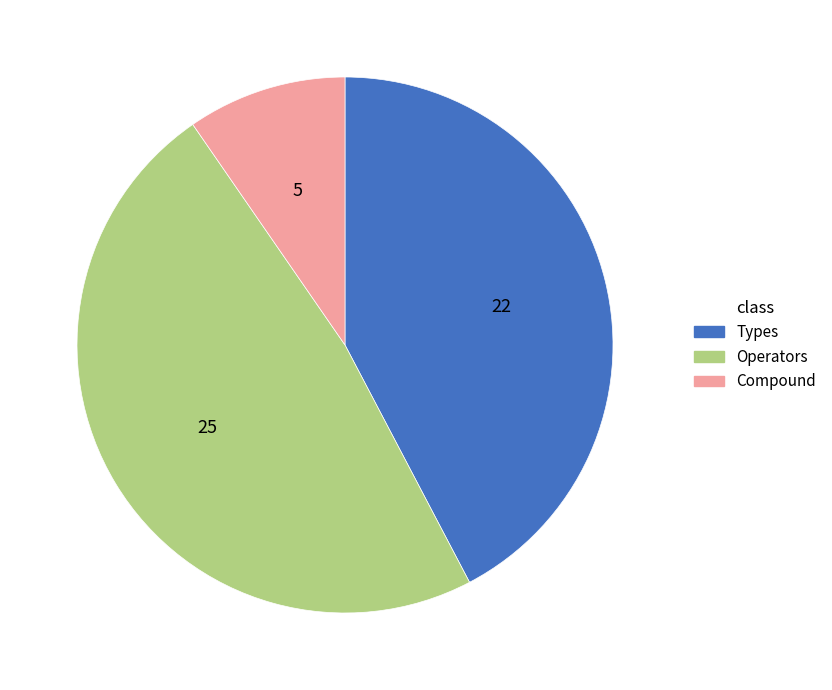

How many slices are in this pie chart?

3